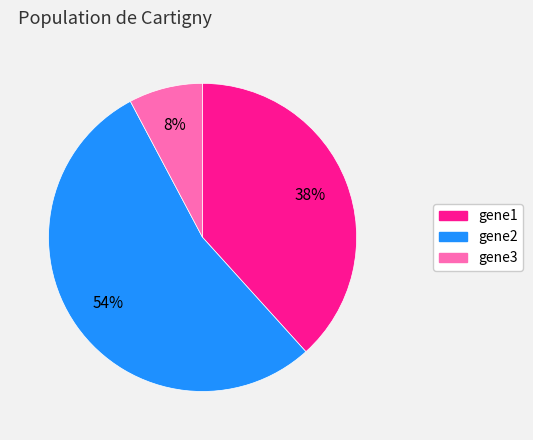

Rank the categories by value from lowest to highest.

gene3, gene1, gene2